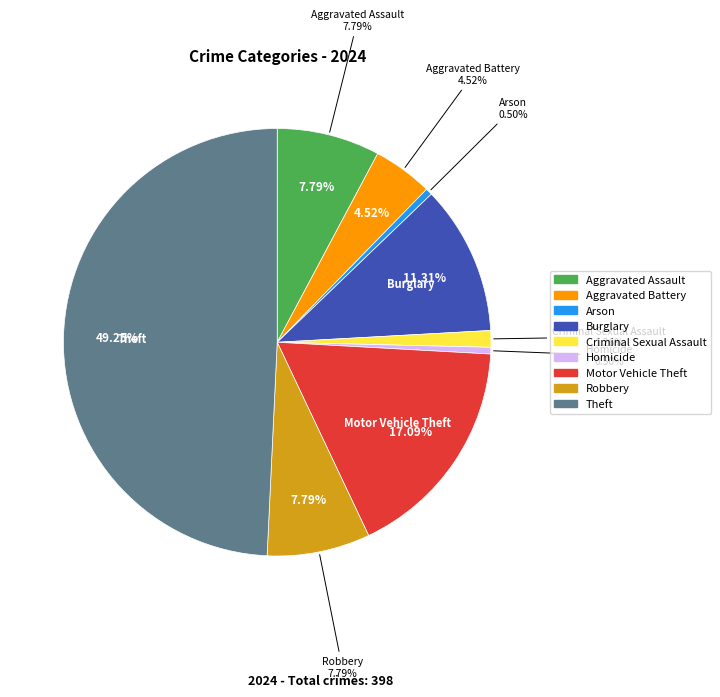

What portion of the pie excludes Theft?

50.8%